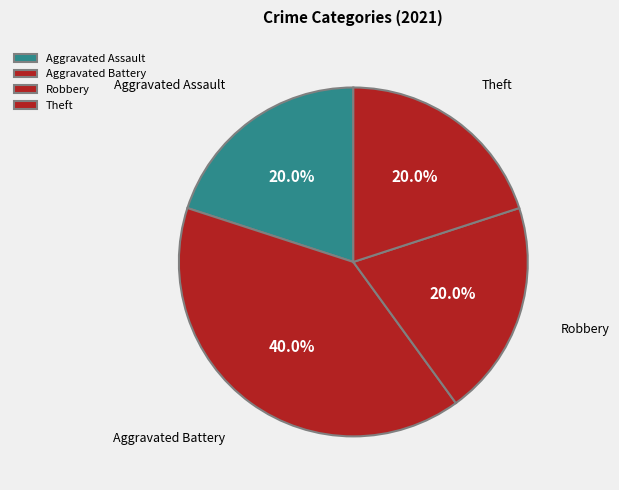

Is Aggravated Battery the majority of the pie?

No